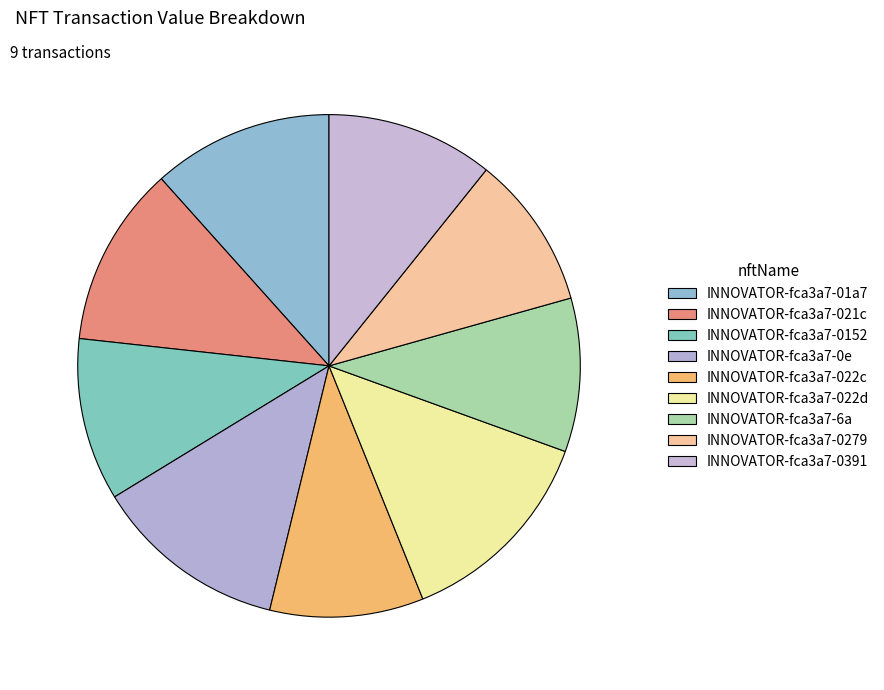

Is it true that INNOVATOR-fca3a7-022c is 10% of the pie?

True